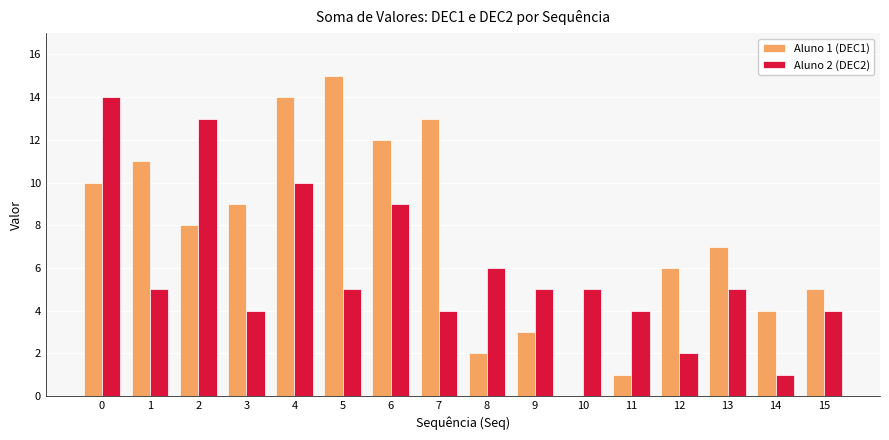

What is the greatest value displayed?

15